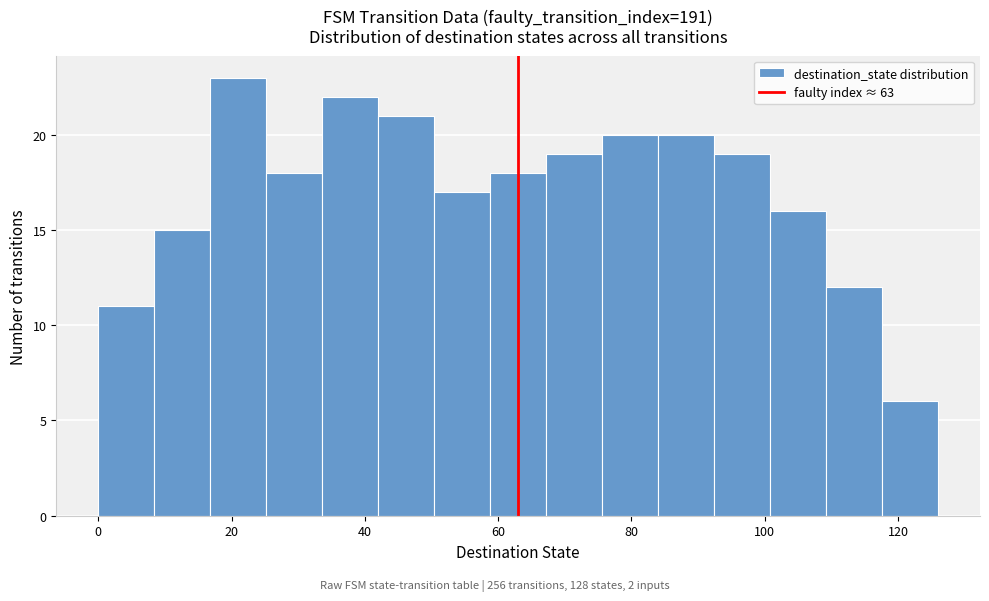

Reading left to right, transcribe this chart: for each bar, give the range it covers on the x-axis and its height. Neither the bar edges nor the heights are printed on the chart, so give them approximately, as read against the axes.

0.0 to 8.4: 11
8.4 to 16.8: 15
16.8 to 25.2: 23
25.2 to 33.6: 18
33.6 to 42.0: 22
42.0 to 50.4: 21
50.4 to 58.8: 17
58.8 to 67.2: 18
67.2 to 75.6: 19
75.6 to 84.0: 20
84.0 to 92.4: 20
92.4 to 100.8: 19
100.8 to 109.2: 16
109.2 to 117.6: 12
117.6 to 126.0: 6